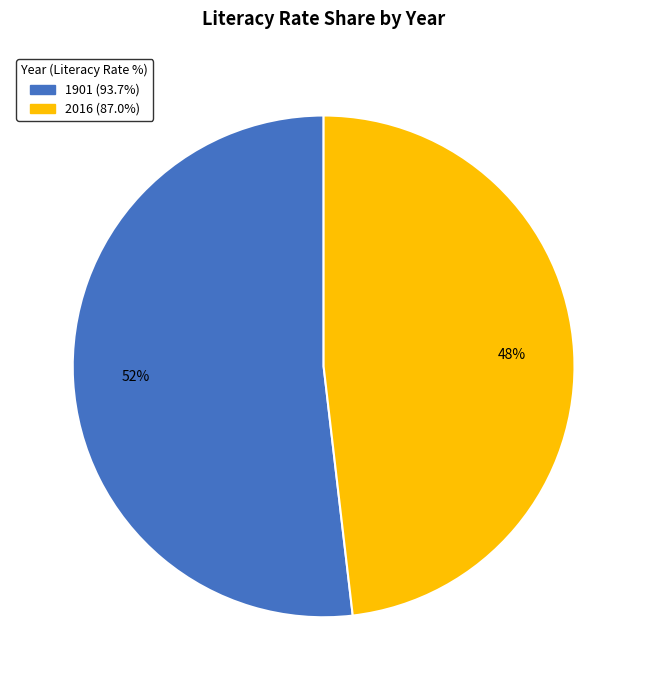

To the nearest percent, what percentage of the pie is 1901?

52%